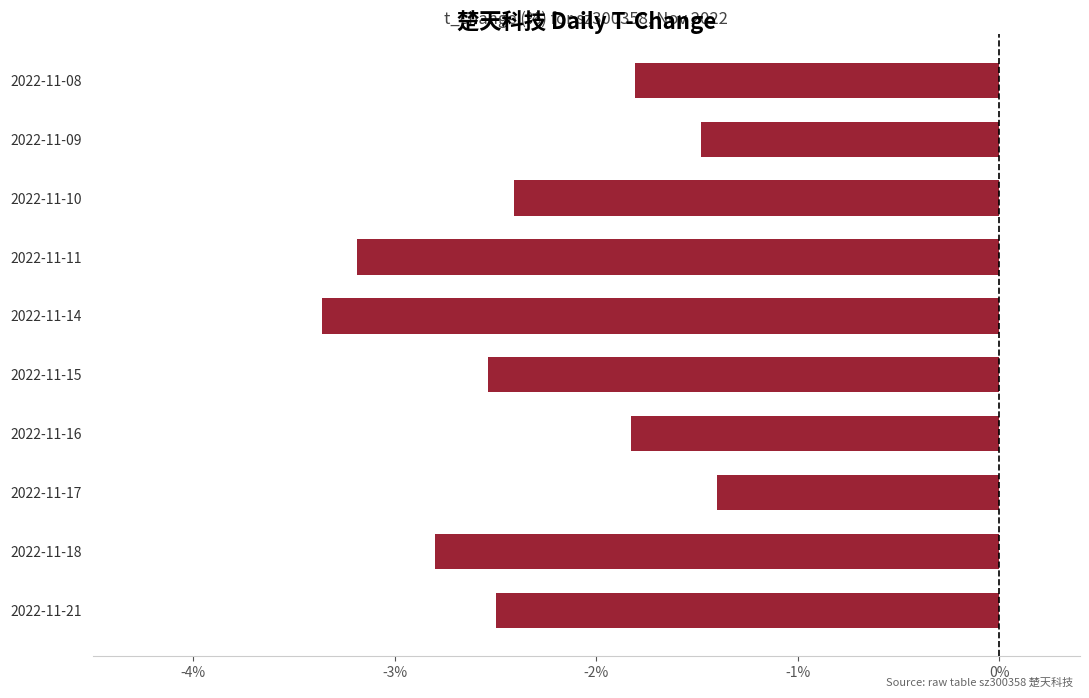

At which category does the chart reach its minimum across all series?

2022-11-14